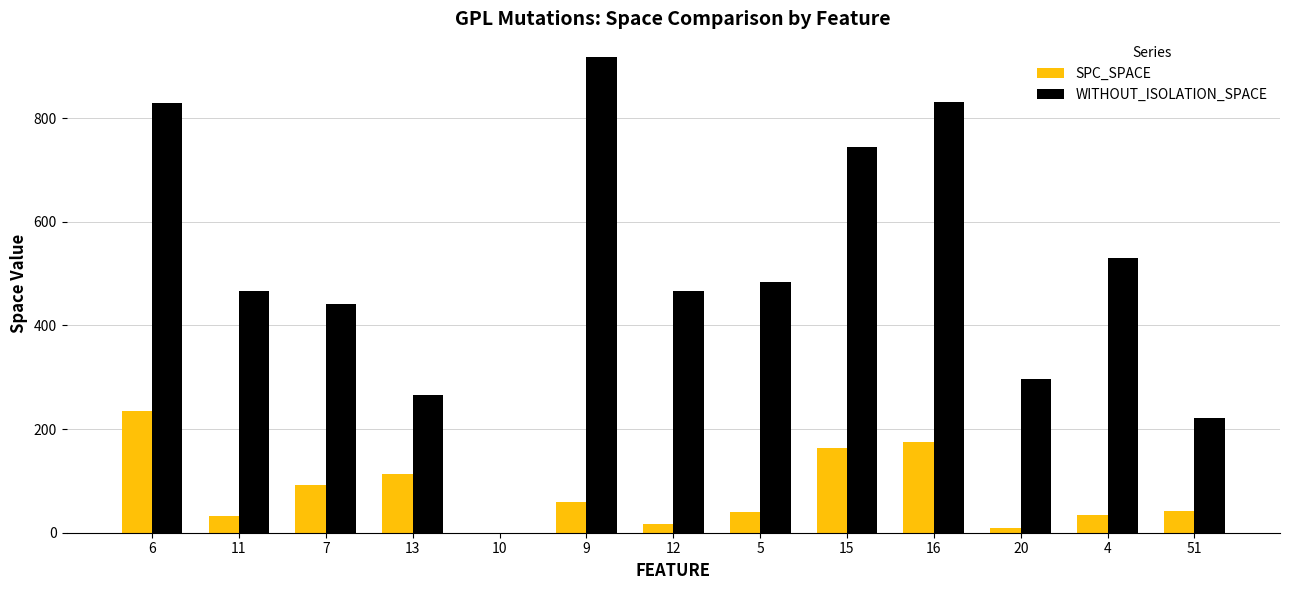

Between 13 and 10, which series saw the biggest shift?

WITHOUT_ISOLATION_SPACE